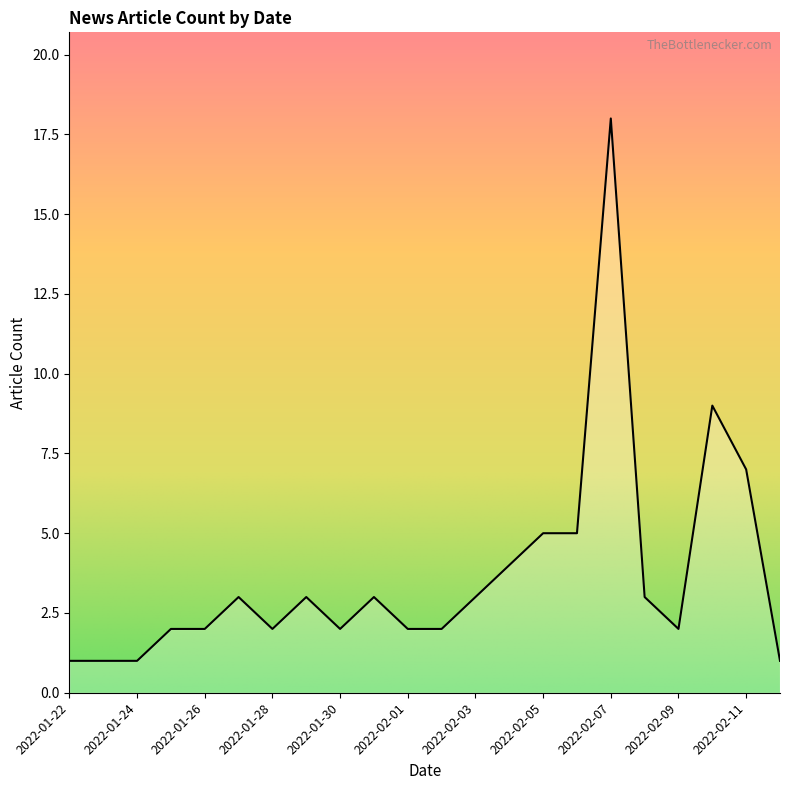

Does the chart display data point markers on the line(s)?

No